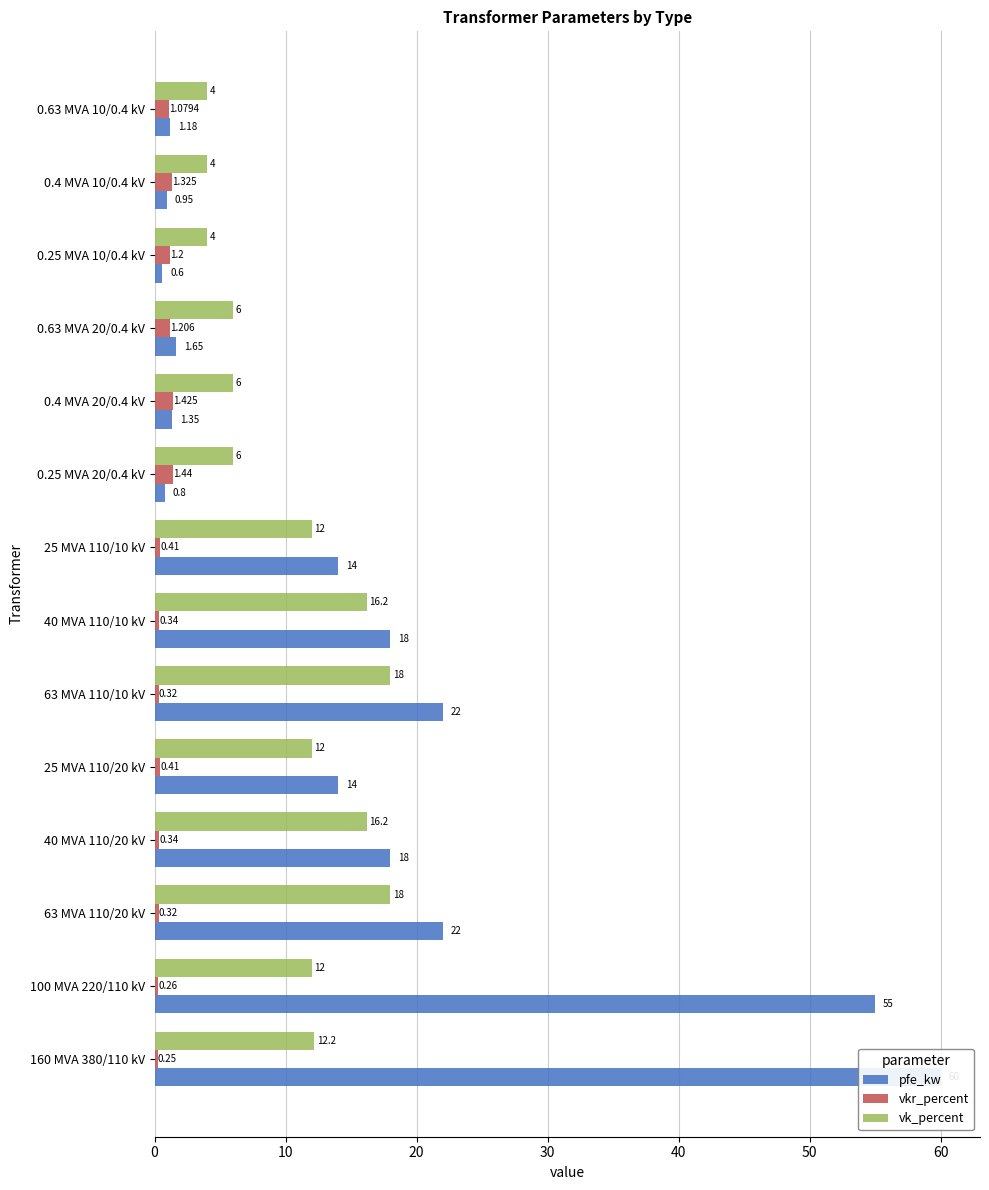

What is the lowest value of the pfe_kw series?

0.6